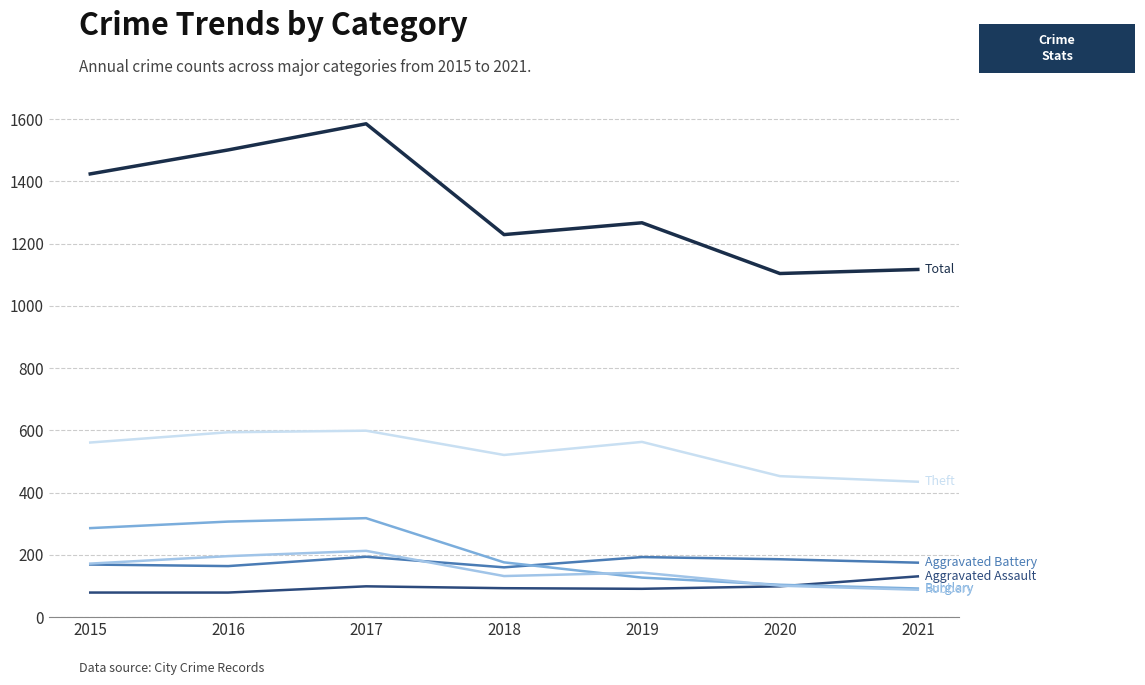

At which category is the sum across all series the highest?

2017